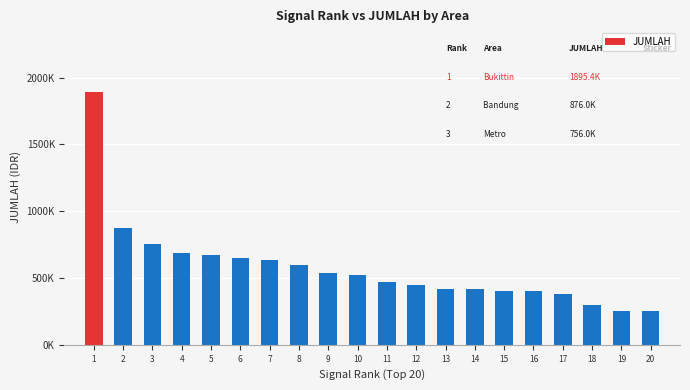

Does the chart contain any negative values?

No